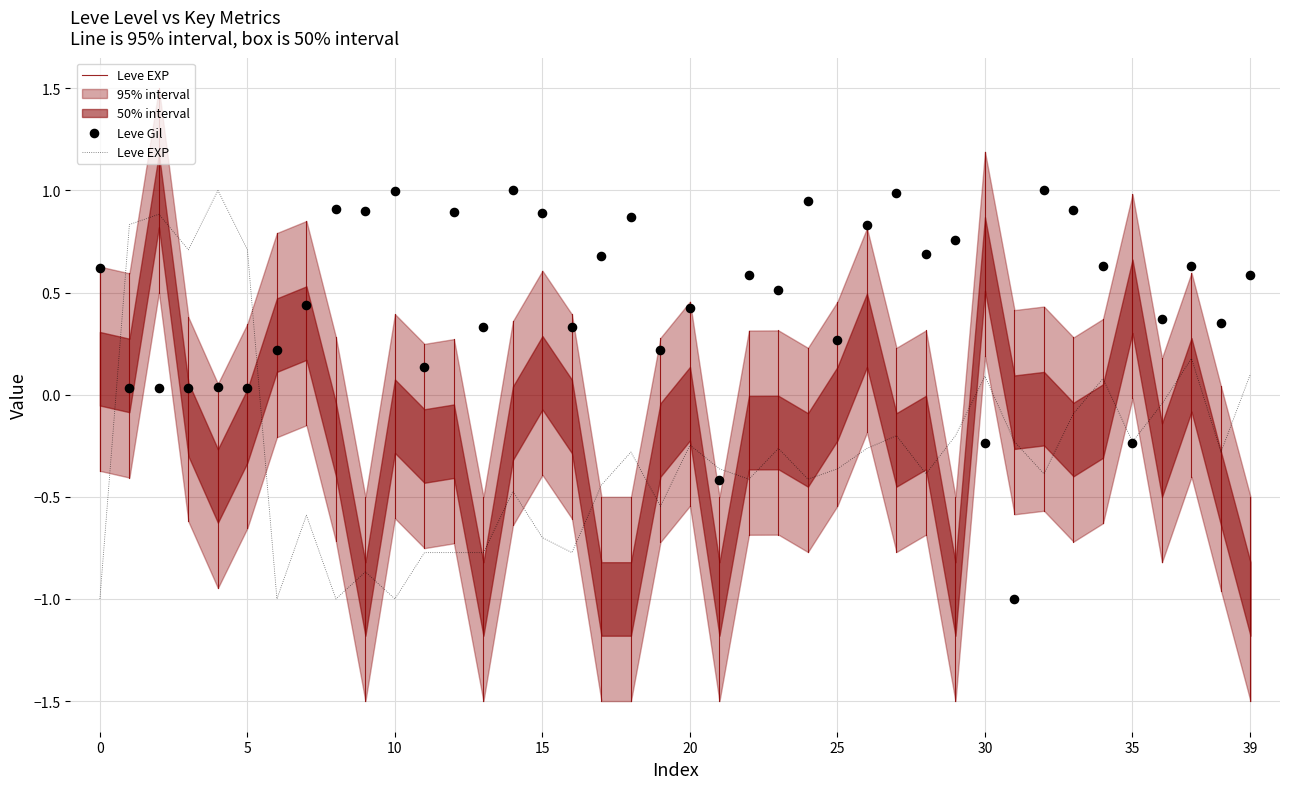

Which series has the widest spread of Y values?

Leve EXP